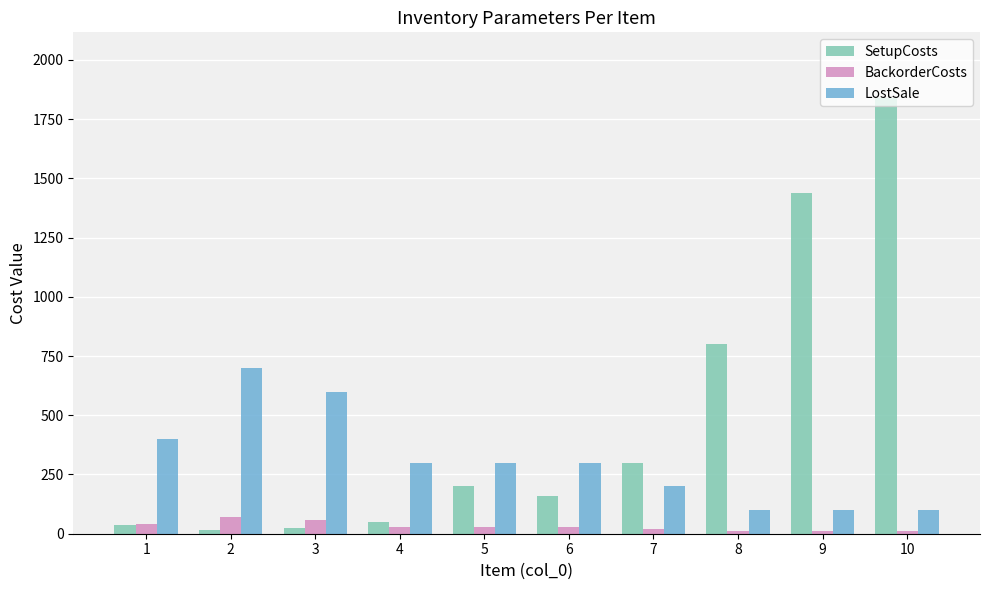

Does the chart contain any negative values?

No